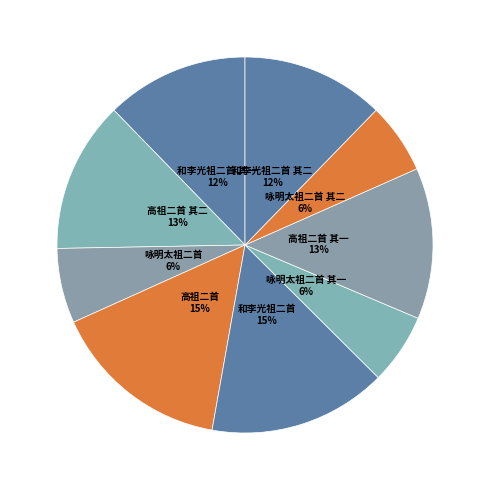

The 高祖二首 其一 slice represents 13% of the pie. True or false?

True